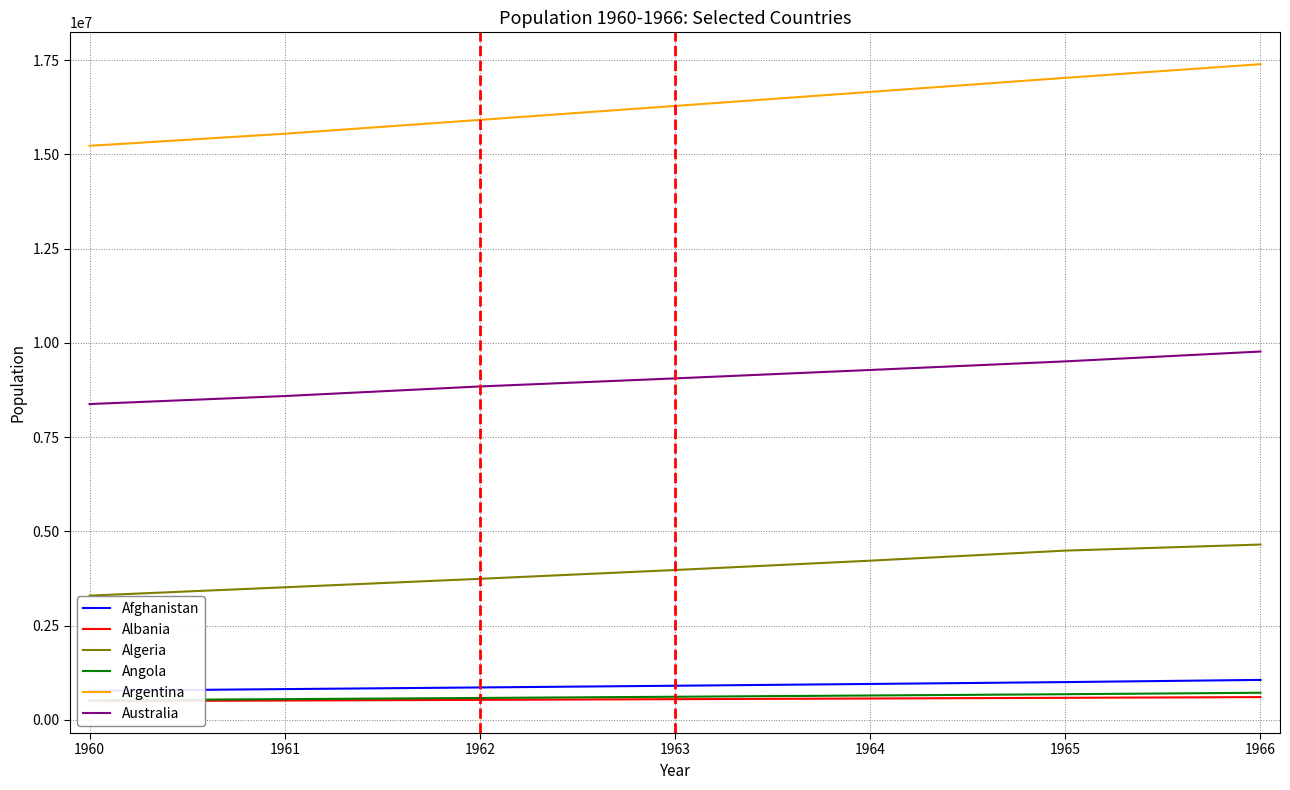

At how many categories does at least one series exceed 13187555?

7